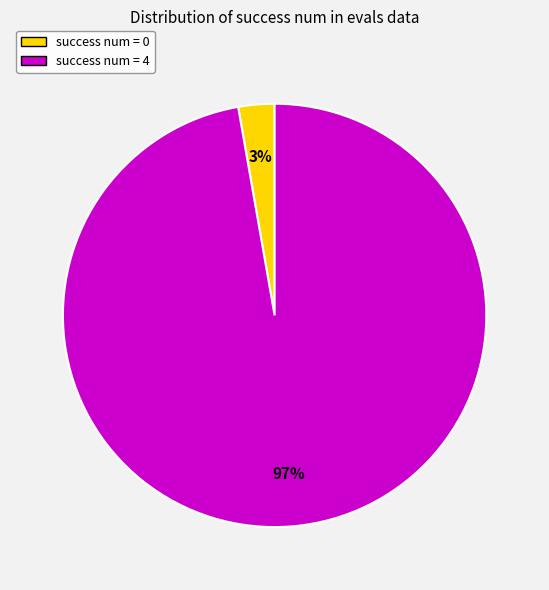

Do success num = 4 and success num = 0 together represent more than half of the pie?

Yes